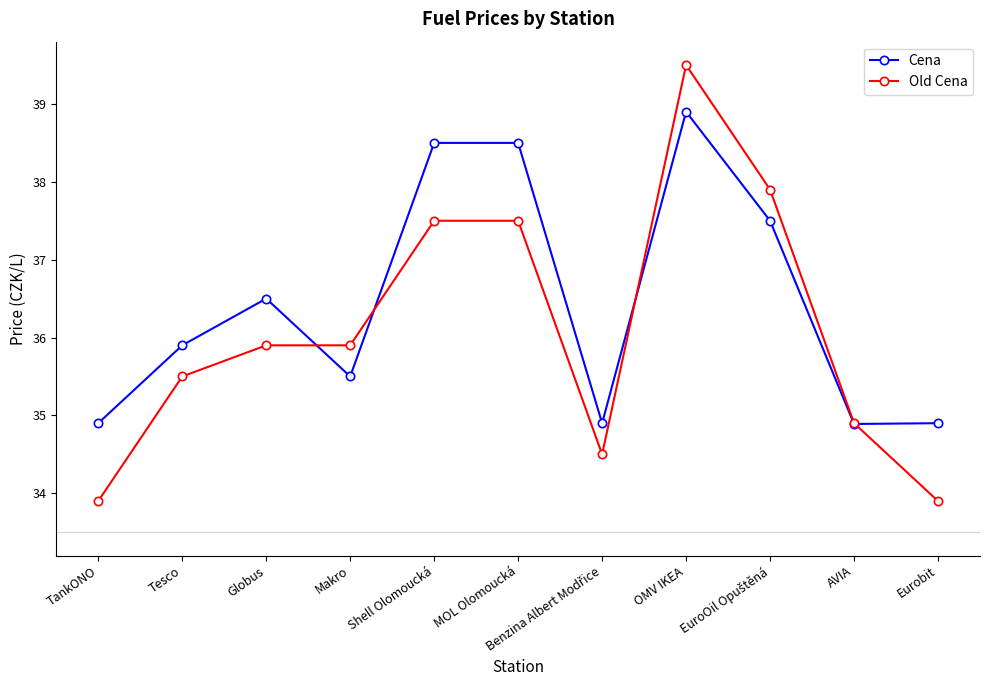

Rank the series by their maximum value, from highest to lowest.

Old Cena, Cena